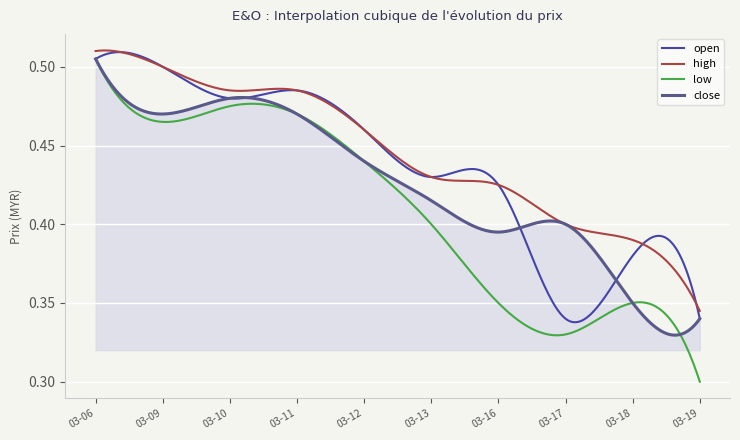

Which series has the largest range (max minus min)?

low